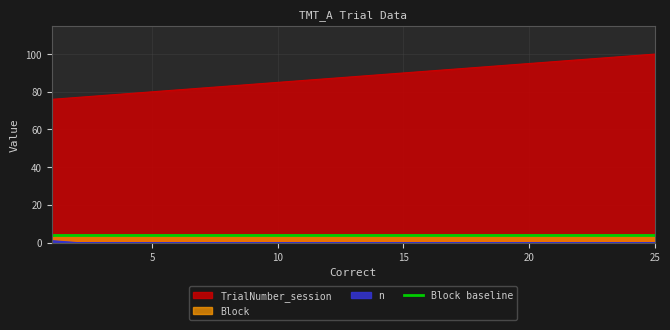

Which category has the lowest value in the TrialNumber_session series?

1